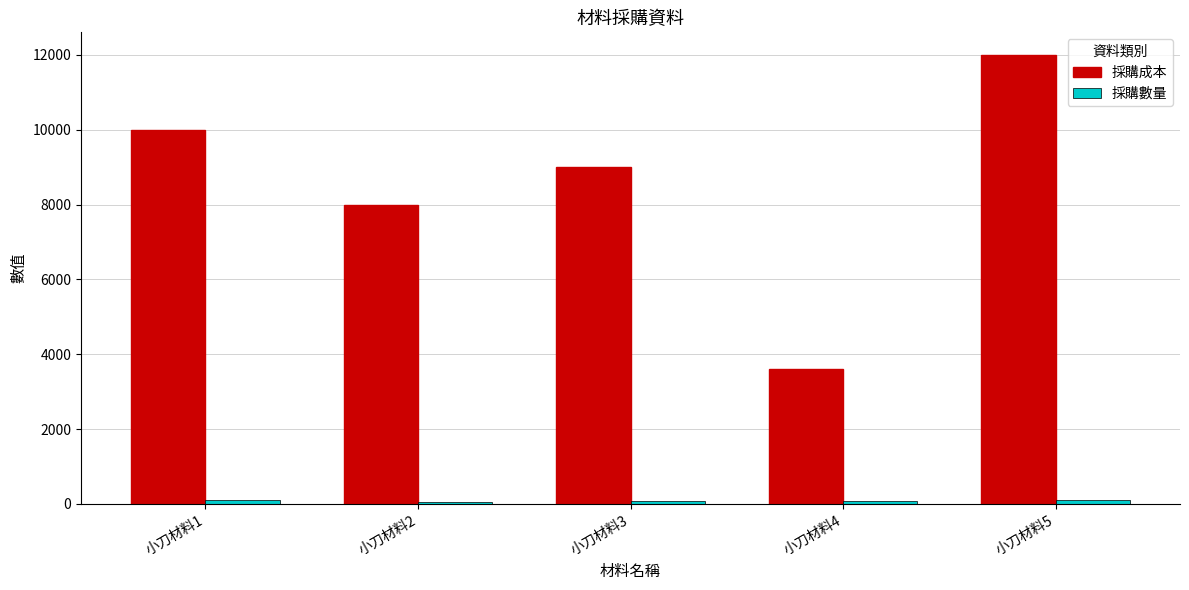

What is the difference between the 採購成本 values at 小刀材料1 and 小刀材料2?

2000